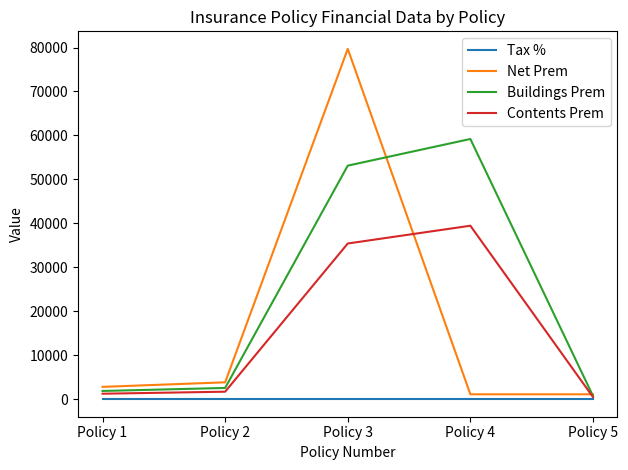

At Policy 2, list the series in order from smallest to largest.

Tax %, Contents Prem, Buildings Prem, Net Prem